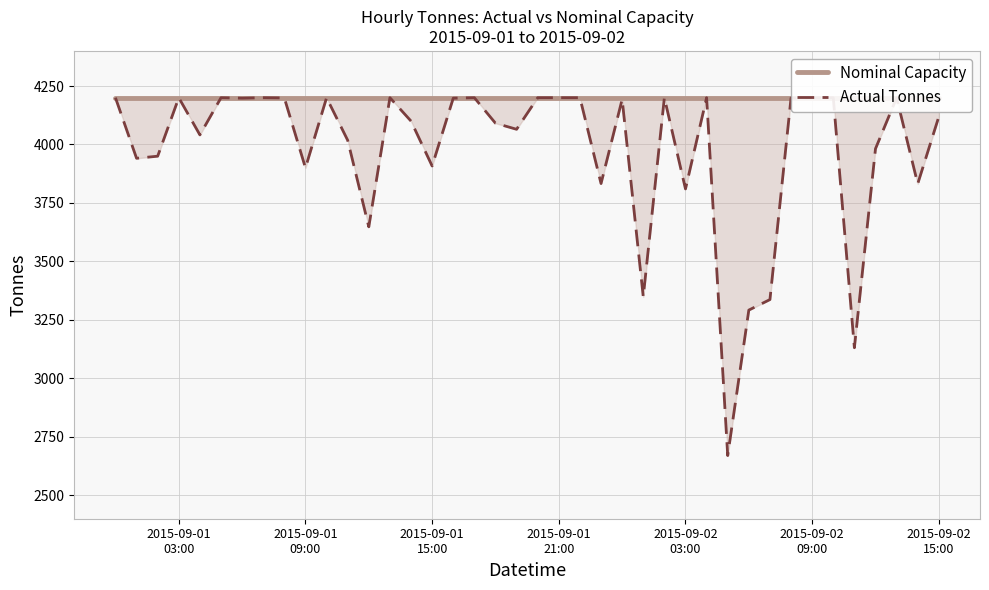

Where is Nominal Capacity nearest to the value 4200?

2015-09-01
03:00